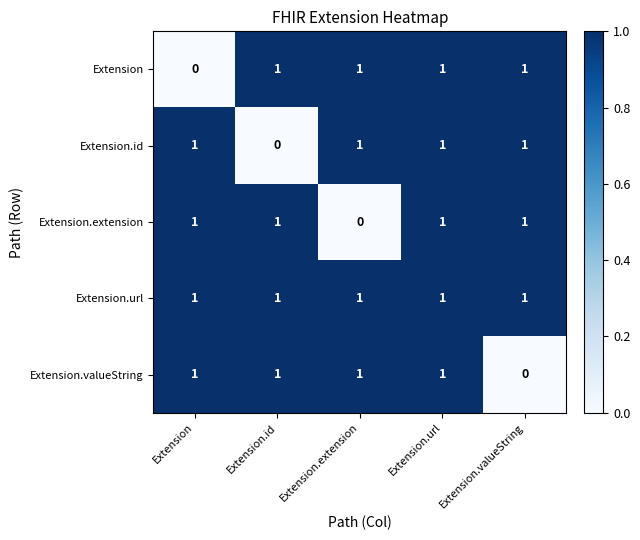

Which category has the lowest value in the Extension.valueString series?

Extension.valueString